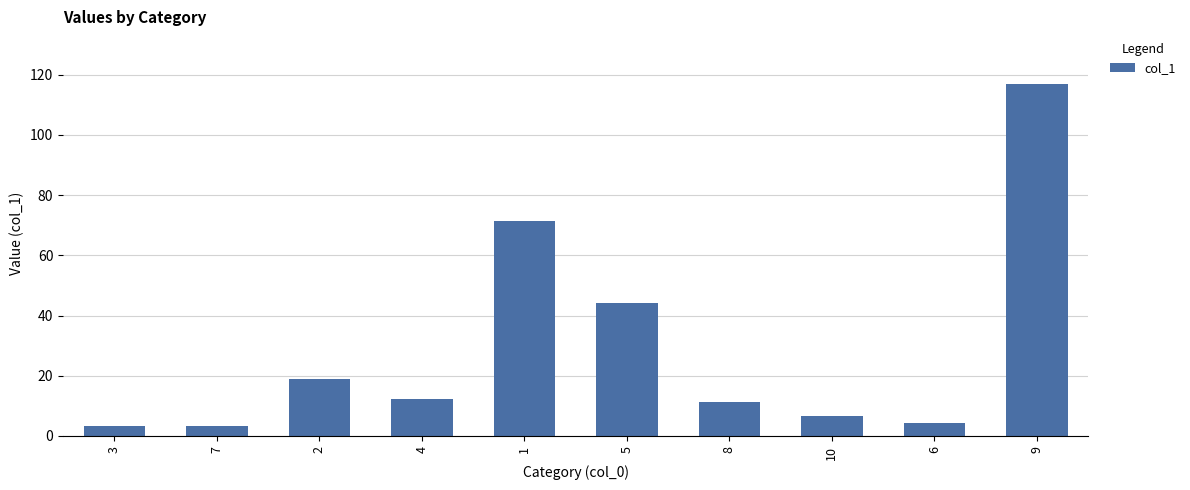

How many values are below 12?

5